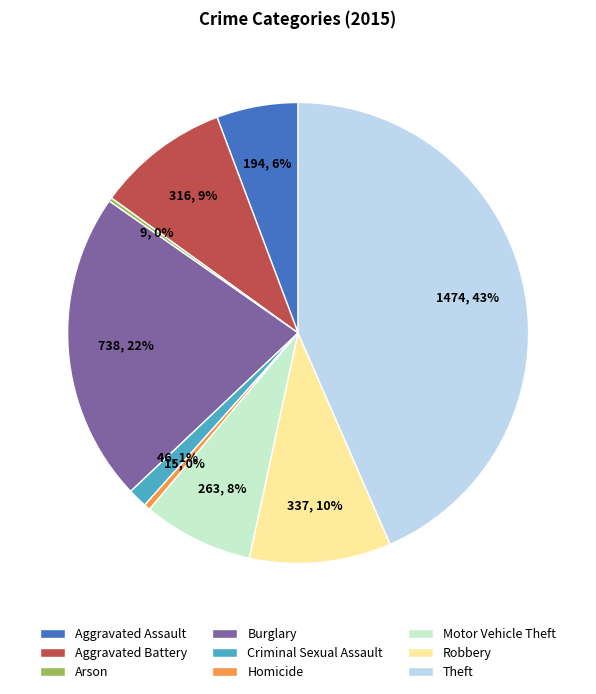

Which has a higher value, Theft or Robbery?

Theft